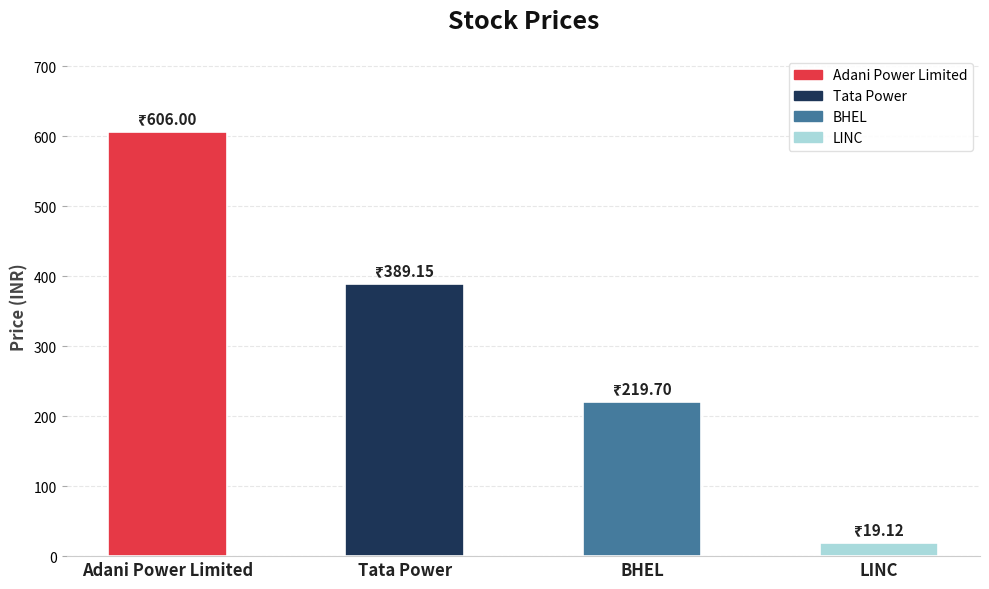

What position from the right is Adani Power Limited?

4